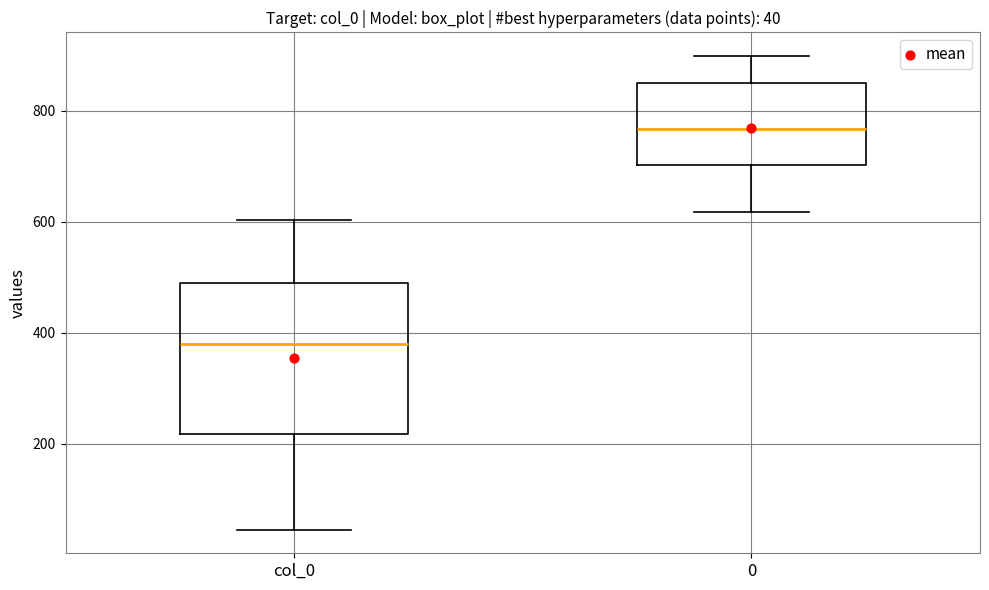

Which box has the lowest median line?

col_0